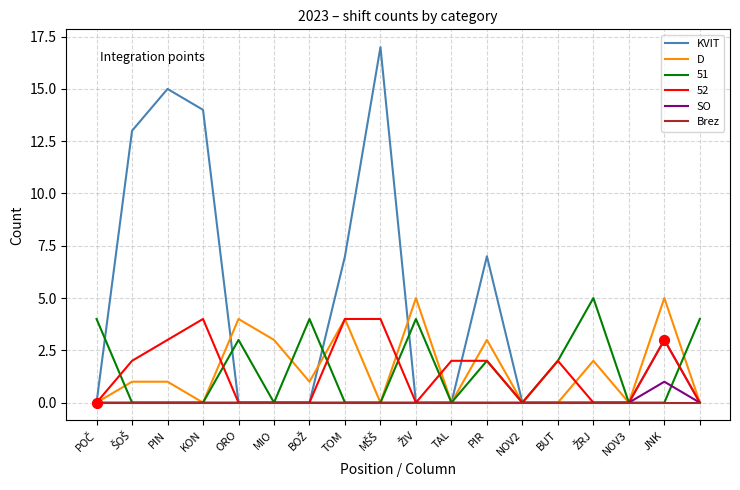

At how many categories does at least one series exceed 16?

1